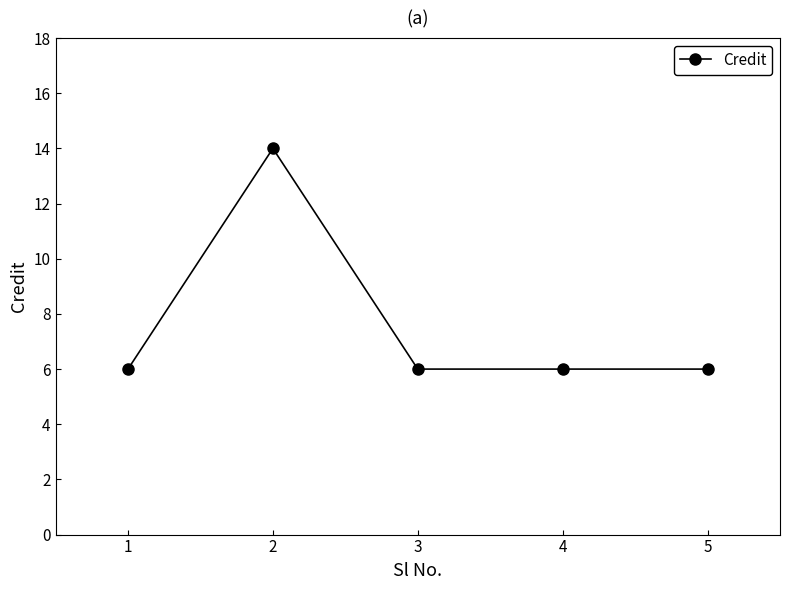

True or false: the data shows 6 at 5.

True